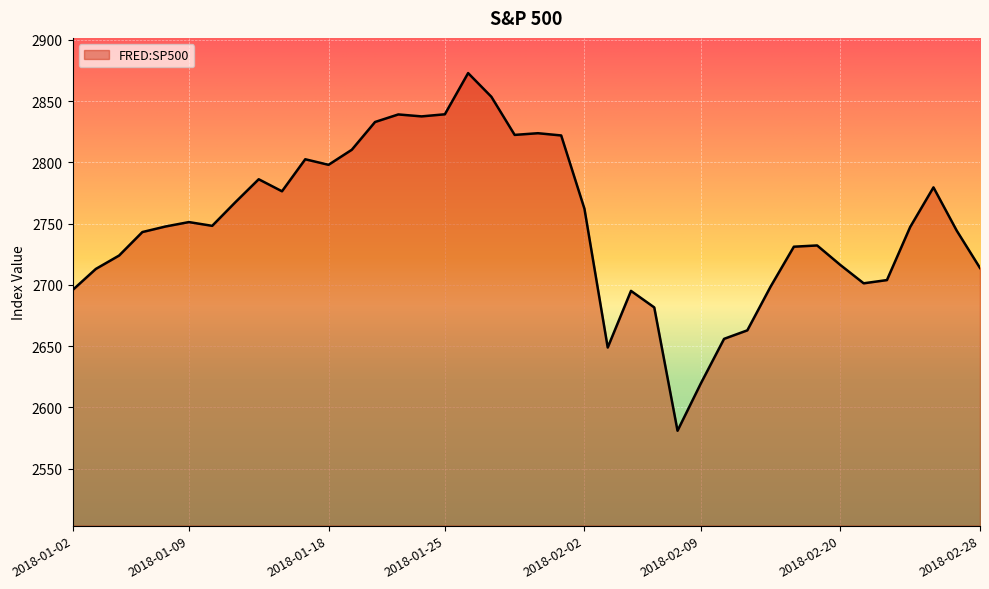

What is the minimum value shown in the chart?

2581.0